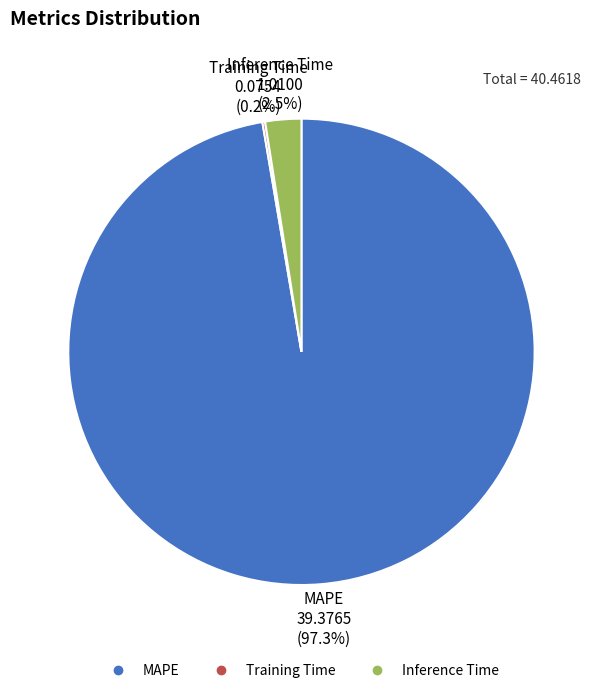

Does any single category account for the majority?

Yes